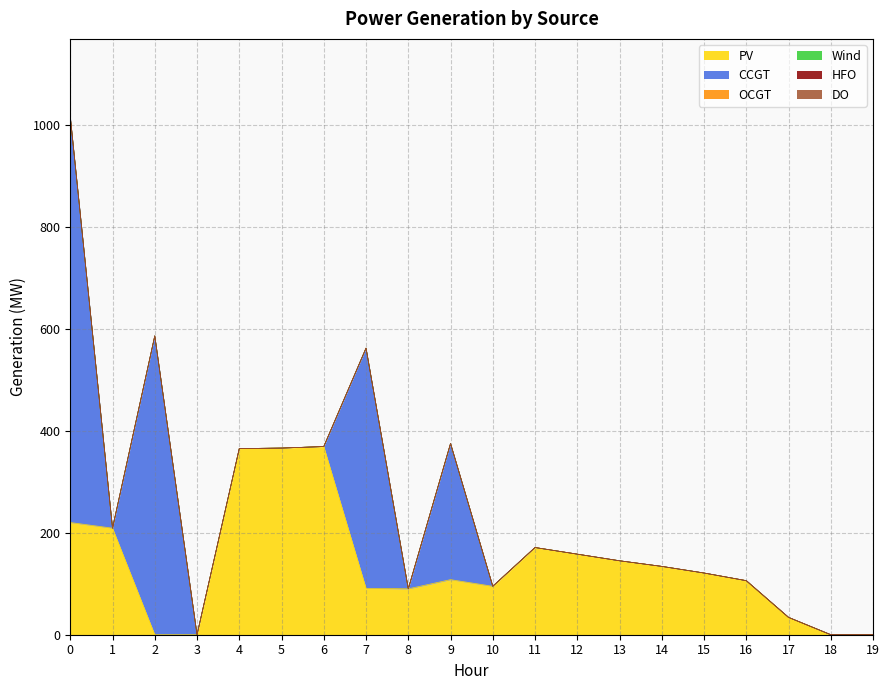

Reading left to right, extract all data points from this chart.

PV: 220	209	0	0	365	366	369	91	90	108	95	171	158	145	134	121	106	34	0	0
CCGT: 796	0	586	0	0	0	0	471	0	267	0	0	0	0	0	0	0	0	0	0
OCGT: 0	0	0	0	0	0	0	0	0	0	0	0	0	0	0	0	0	0	0	0
Wind: 0	0	0	0	0	0	0	0	0	0	0	0	0	0	0	0	0	0	0	0
HFO: 0	0	0	0	0	0	0	0	0	0	0	0	0	0	0	0	0	0	0	0
DO: 0	0	0	0	0	0	0	0	0	0	0	0	0	0	0	0	0	0	0	0